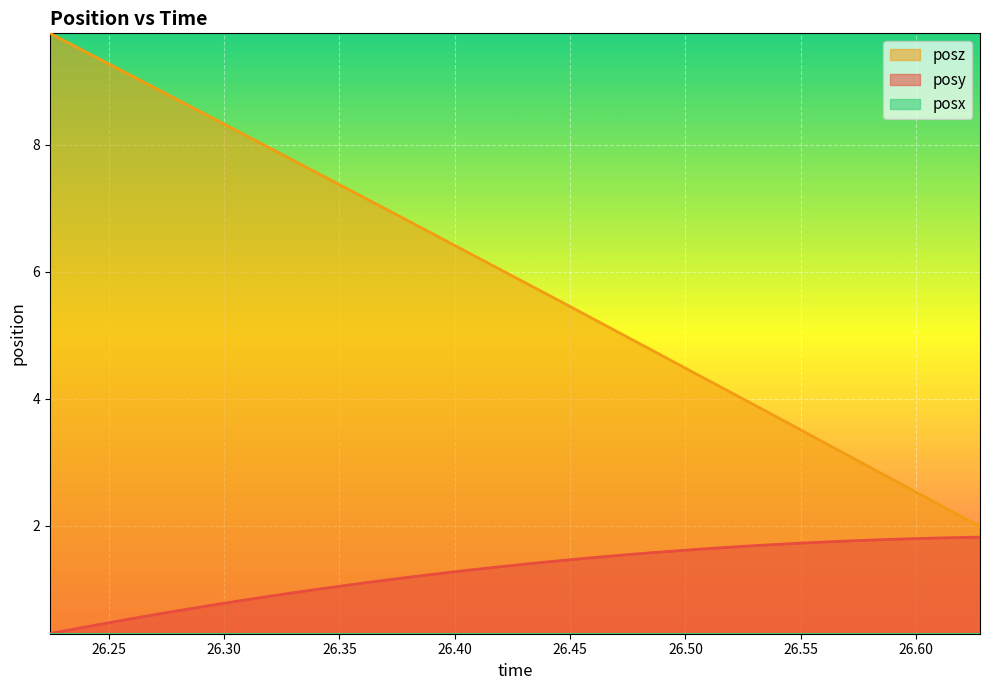

What is the minimum value shown in the chart?

0.3